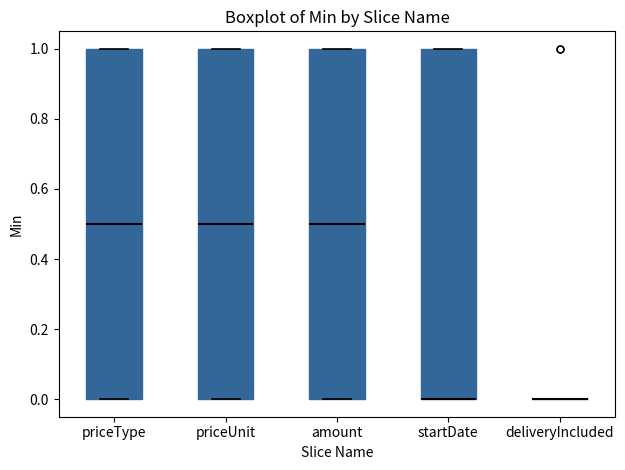

Where is the lower edge of the box for startDate on the y-axis? The values are not printed on the chart, so give them approximately, as read against the axis.

0.0